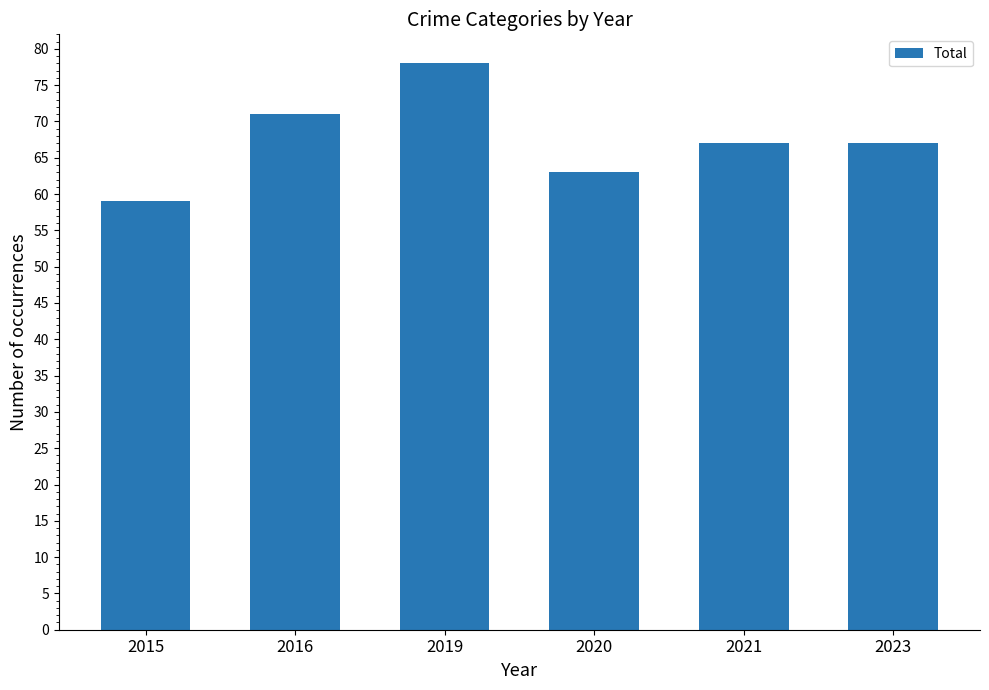

What is the sum of the values at 2015 and 2019?

137